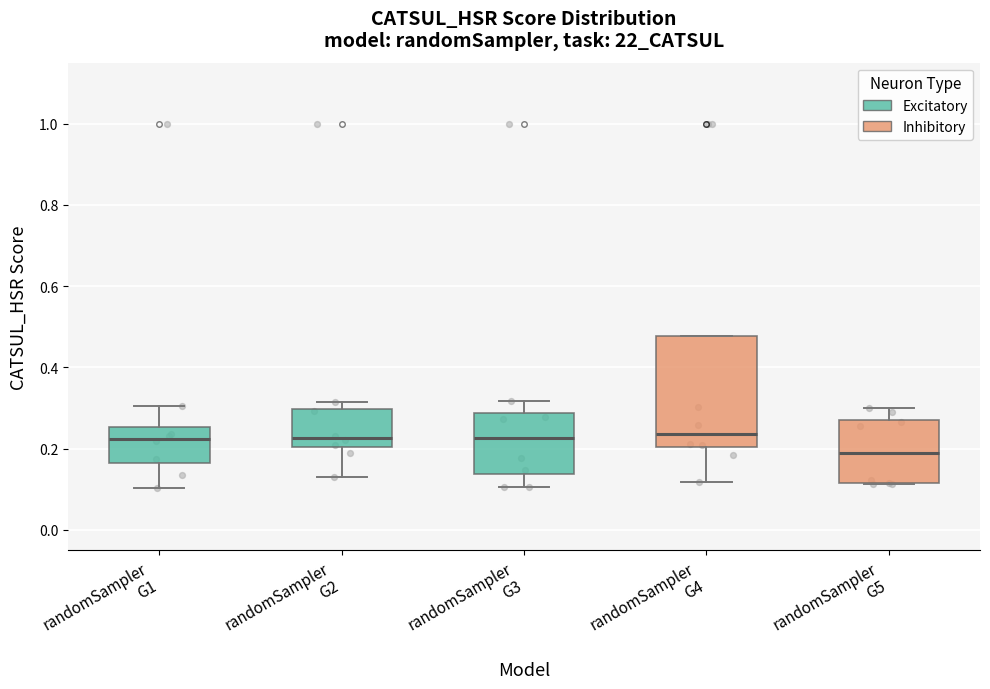

Which box's median line is the lowest?

randomSampler G5